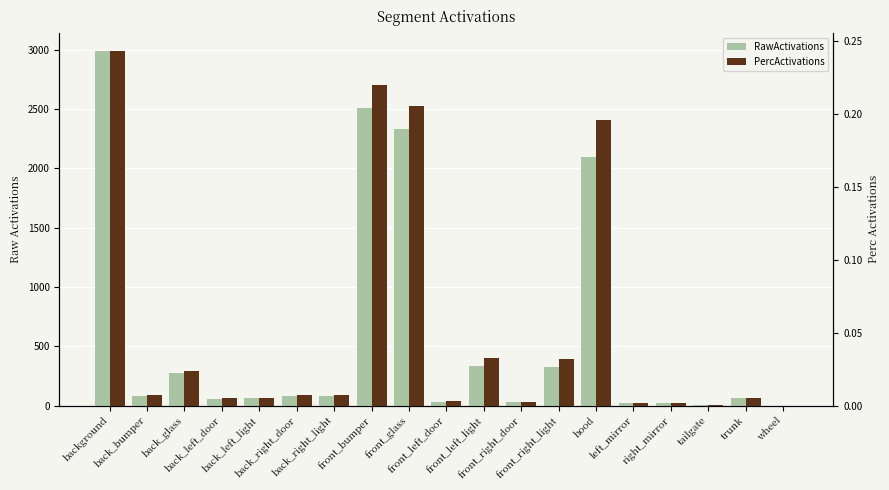

How many data points does each series have?

19